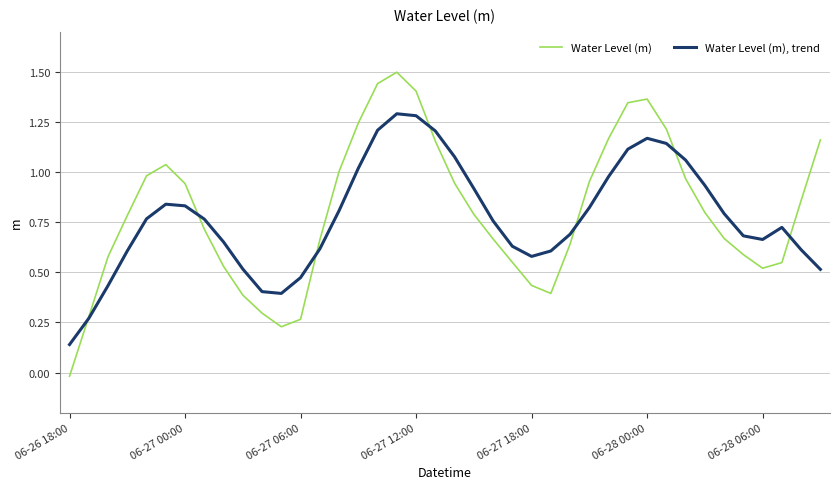

Which series ends up on top after the final intersection of Water Level (m) and Water Level (m), trend?

Water Level (m)